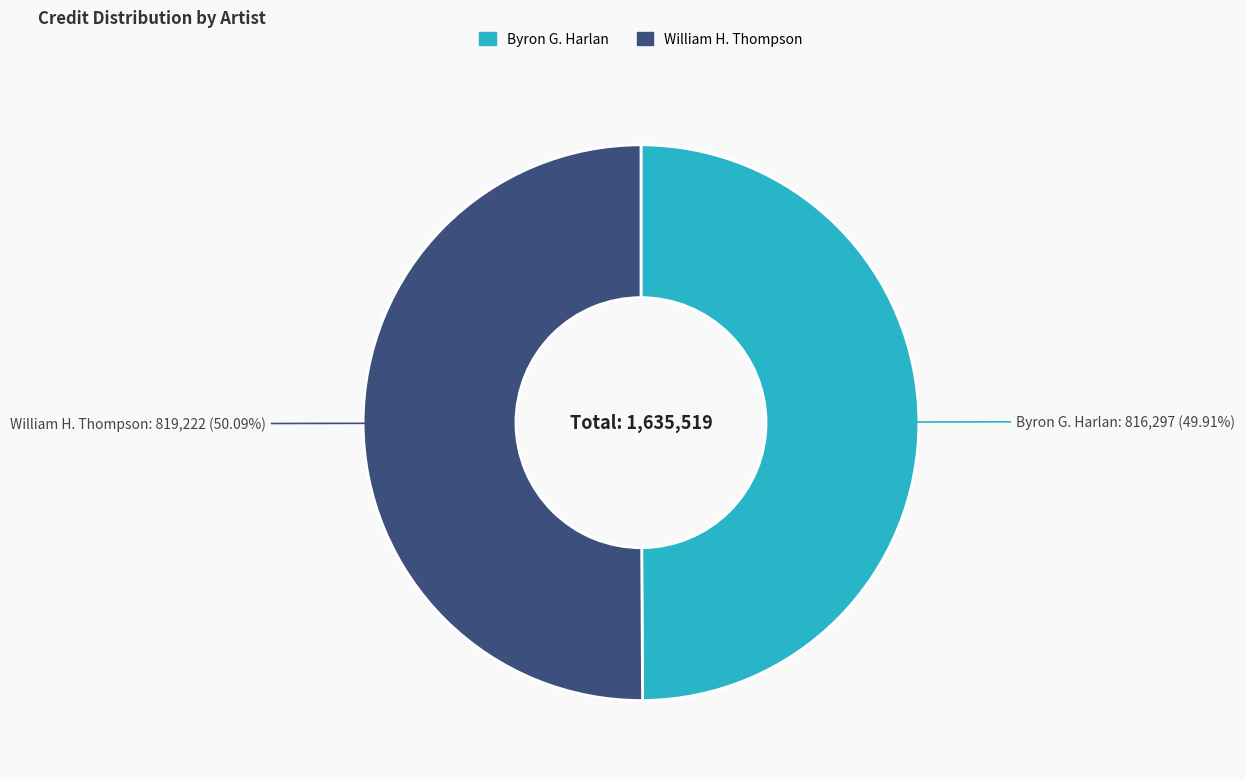

What percentage is the Byron G. Harlan slice, to the nearest percent?

50%